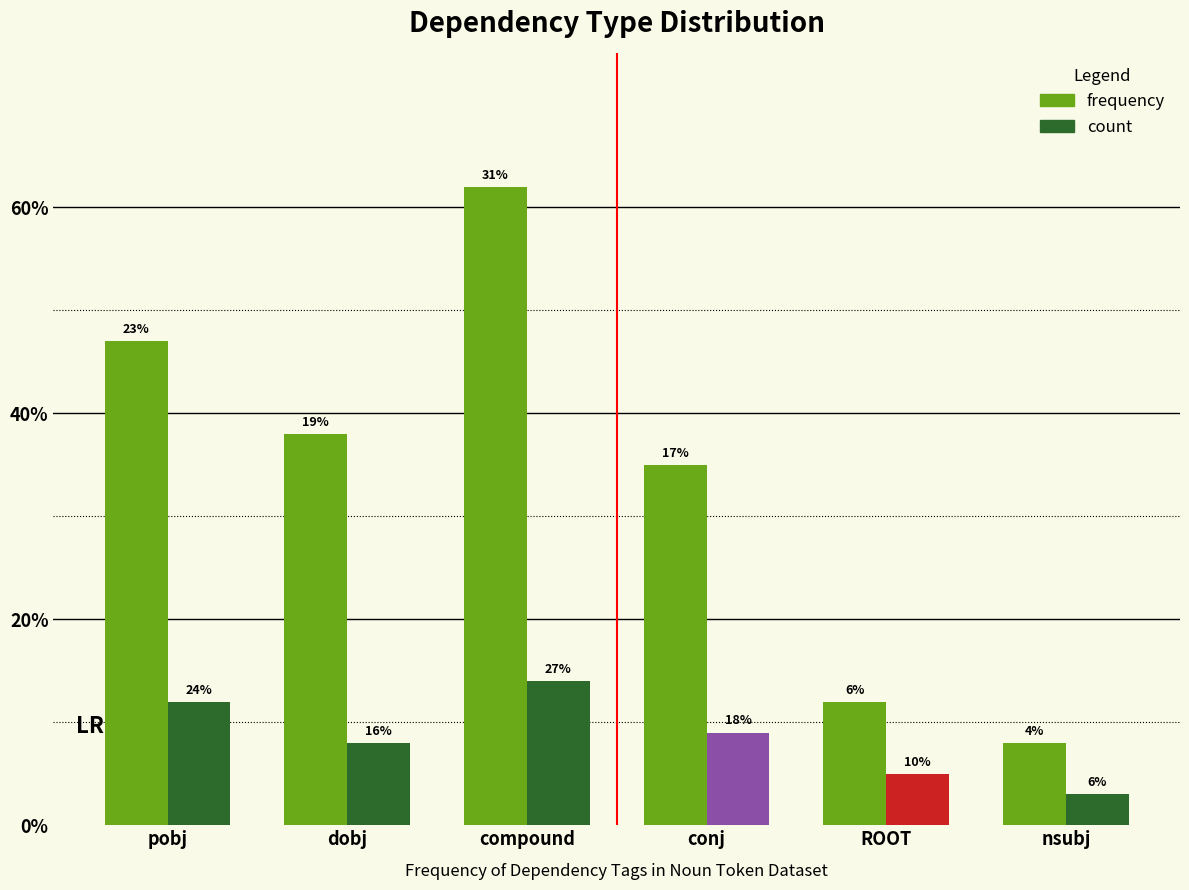

Are the bars grouped side by side (vs. stacked)?

Yes